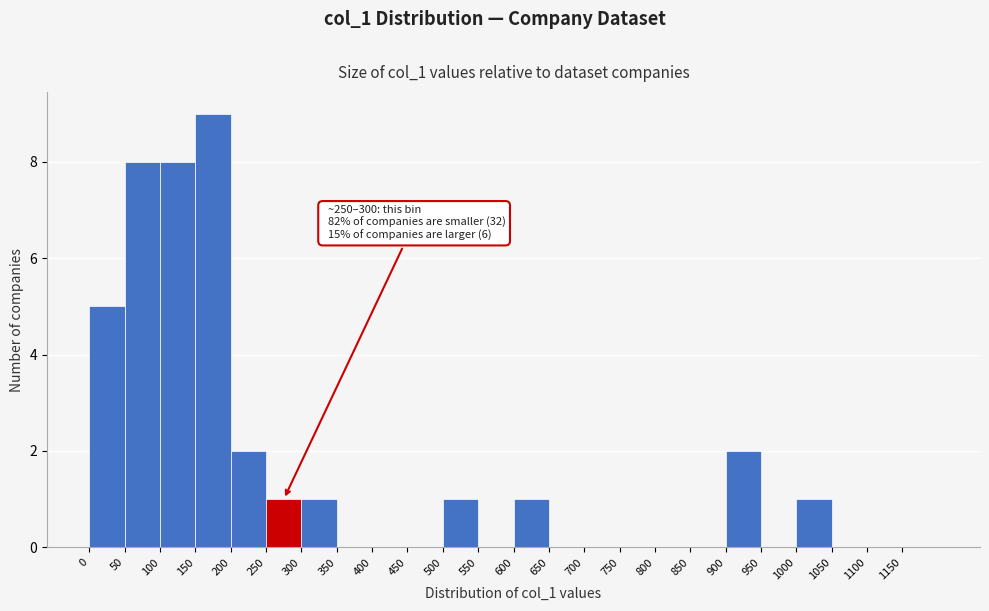

Which range on the x-axis has the tallest bar?

150 to 200